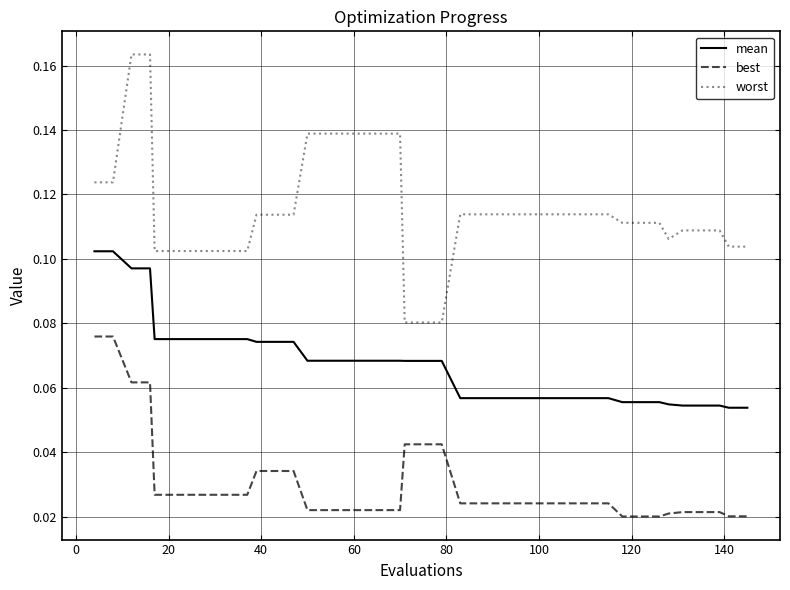

How many categories are shown in the chart?

40